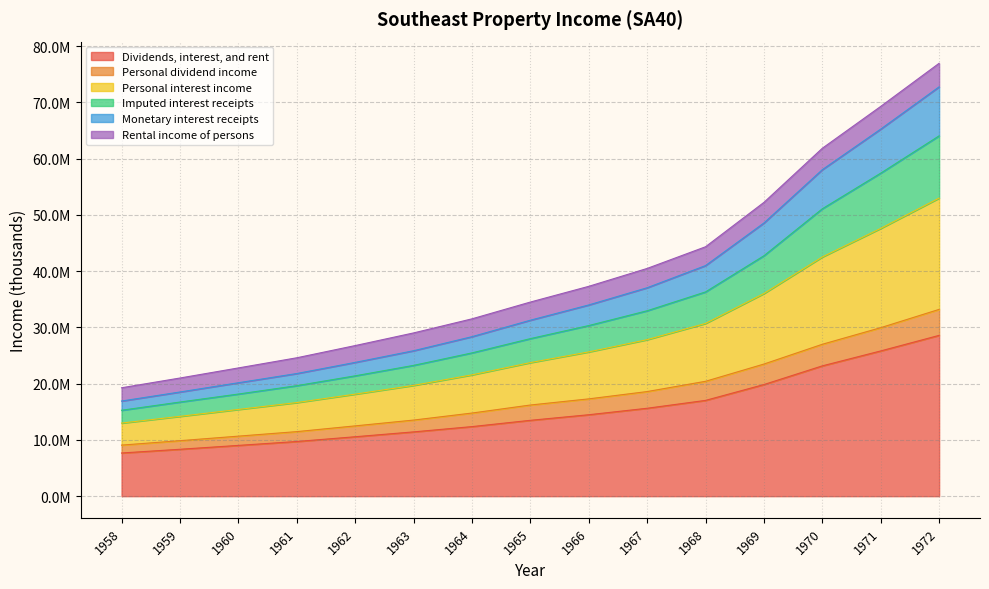

True or false: Personal interest income and Personal dividend income intersect in this chart.

False